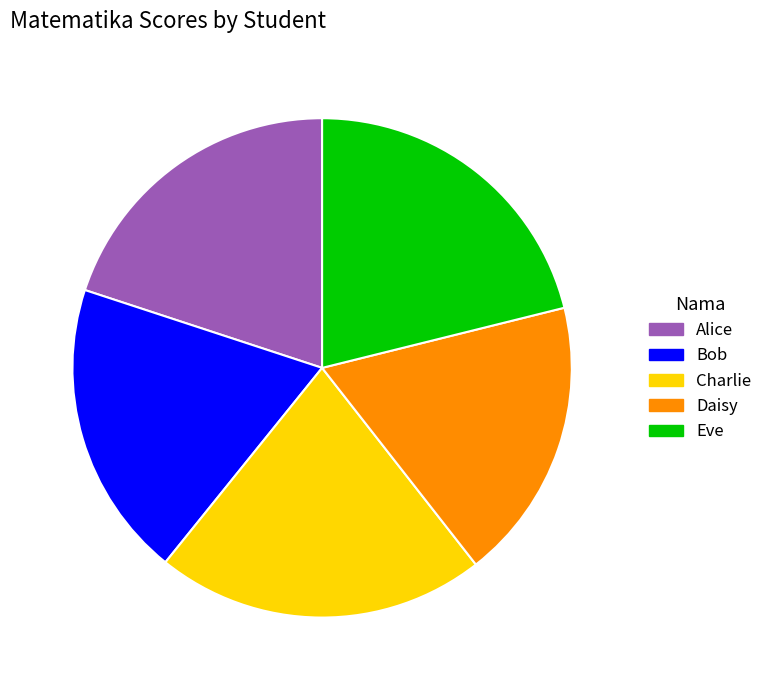

Count the number of slices in the pie.

5